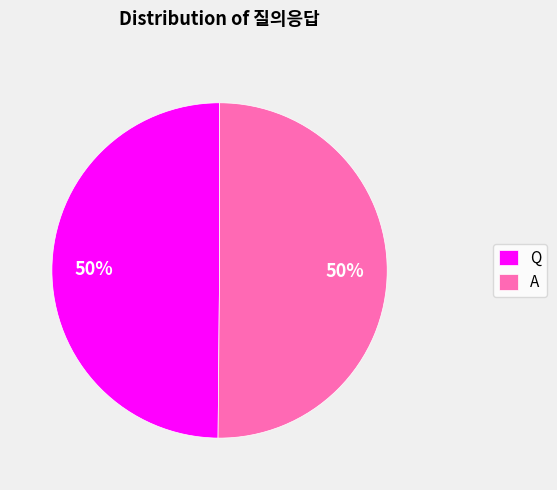

Do Q and A together represent more than half of the pie?

Yes